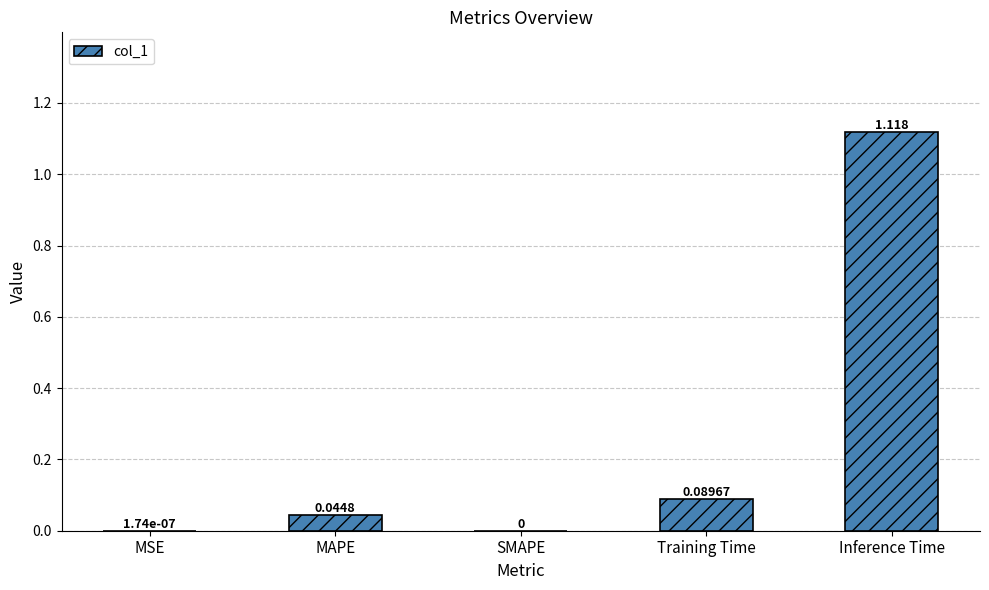

Which has a higher value, Training Time or Inference Time?

Inference Time